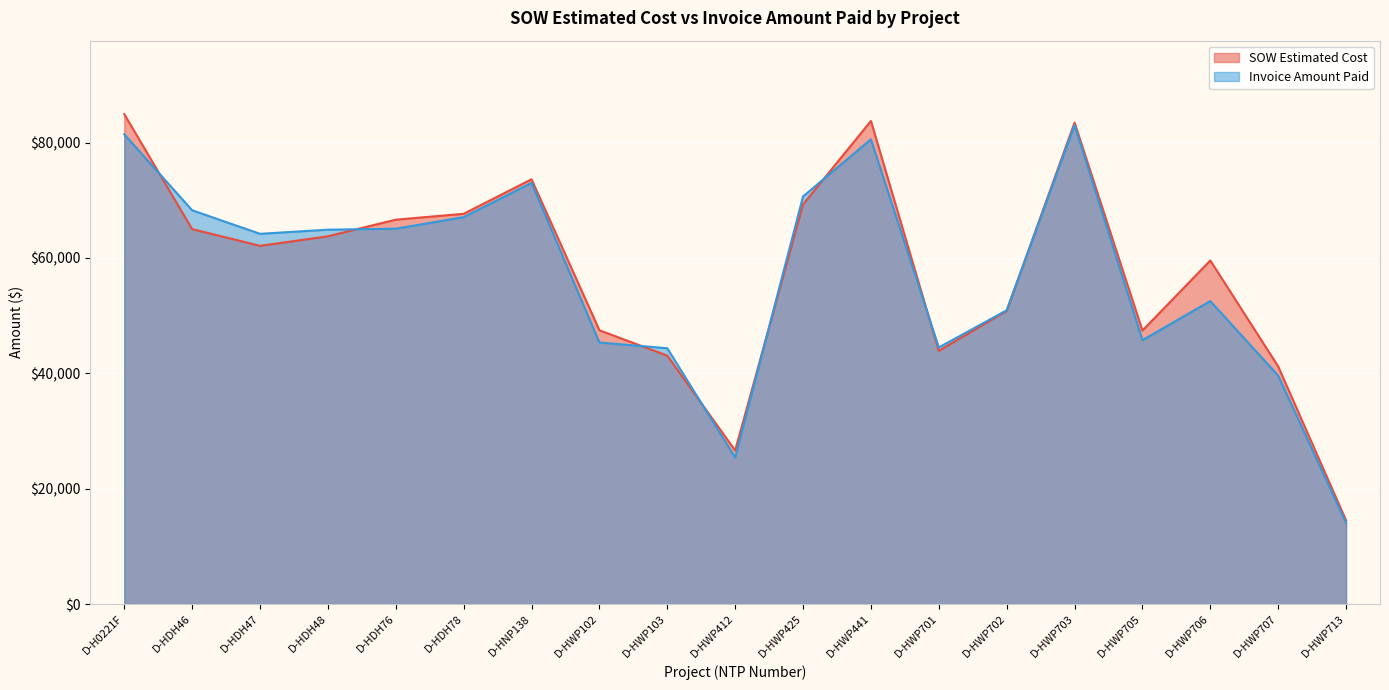

Reading right to left, list all the values displayed in this chart.

SOW Estimated Cost: D-HWP713=14497.5	D-HWP707=41187.0	D-HWP706=59562.5	D-HWP705=47414.0	D-HWP703=83462.0	D-HWP702=50824.5	D-HWP701=43895.5	D-HWP441=83754.0	D-HWP425=69288.0	D-HWP412=26617.0	D-HWP103=43064.0	D-HWP102=47461.5	D-HNP138=73639.0	D-HDH78=67657.0	D-HDH76=66638.0	D-HDH48=63756.5	D-HDH47=62104.0	D-HDH46=65001.0	D-H0221F=84935.5
Invoice Amount Paid: D-HWP713=14042.0	D-HWP707=39597.5	D-HWP706=52525.5	D-HWP705=45744.0	D-HWP703=83033.0	D-HWP702=50928.5	D-HWP701=44479.5	D-HWP441=80572.5	D-HWP425=70664.0	D-HWP412=25405.0	D-HWP103=44346.0	D-HWP102=45340.0	D-HNP138=73025.0	D-HDH78=67080.0	D-HDH76=65072.0	D-HDH48=64902.5	D-HDH47=64186.0	D-HDH46=68269.0	D-H0221F=81445.0